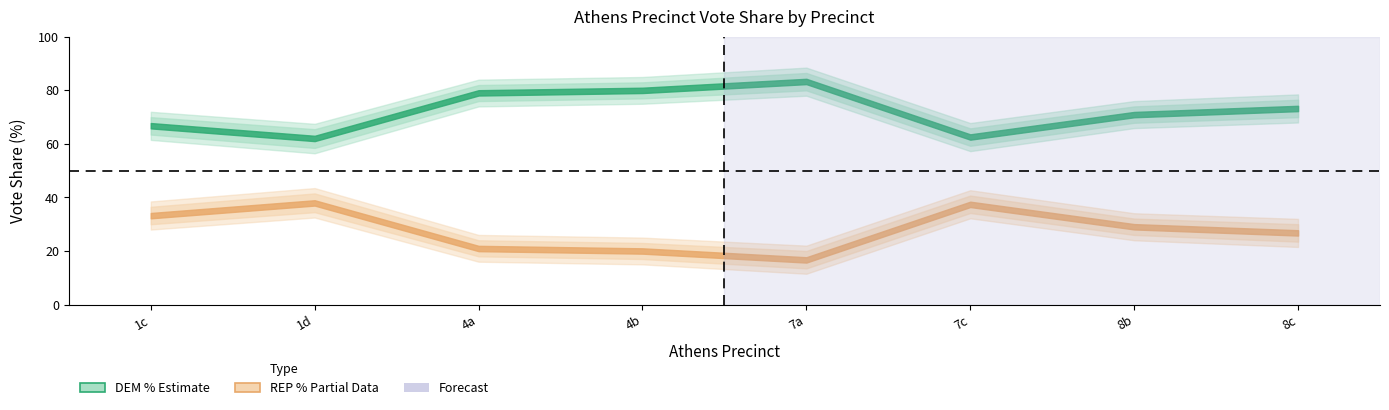

What is the minimum value shown in the chart?

16.7